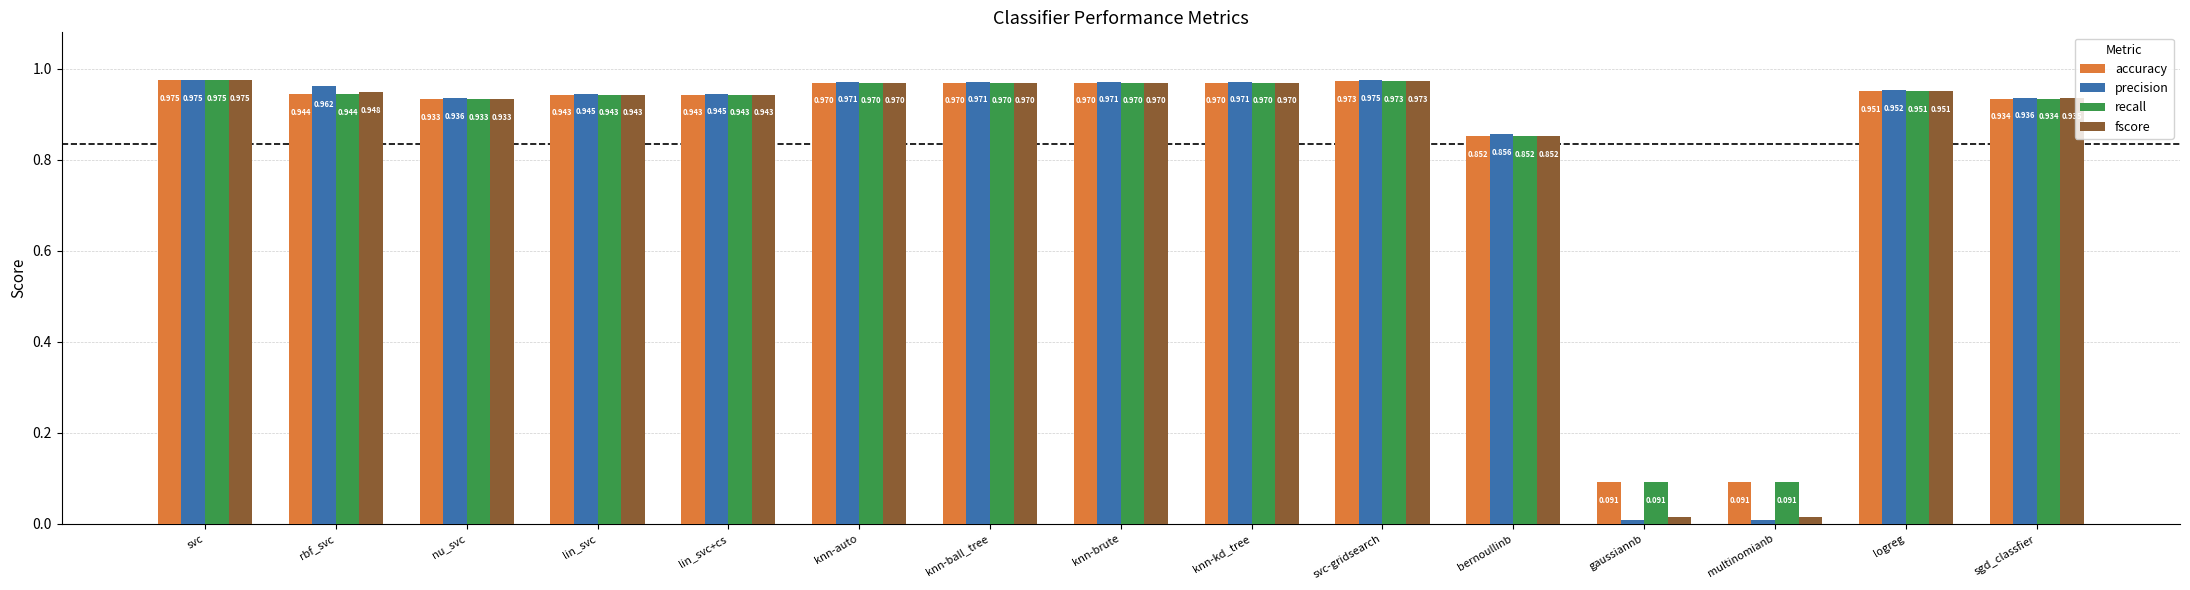

At which category is the sum across all series the highest?

svc